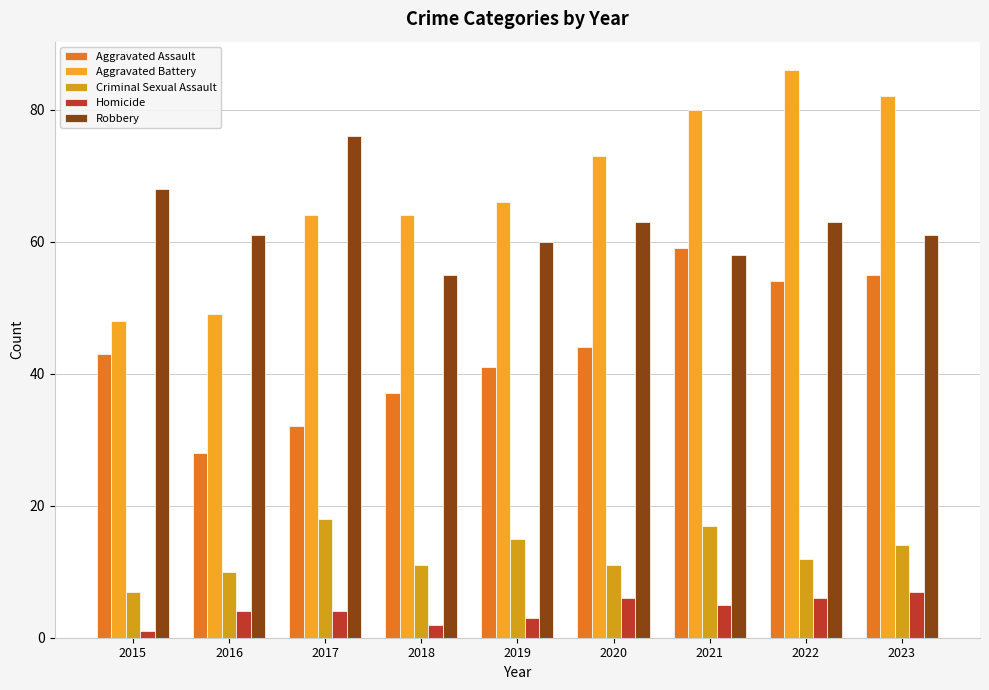

At how many categories does at least one series exceed 49?

9